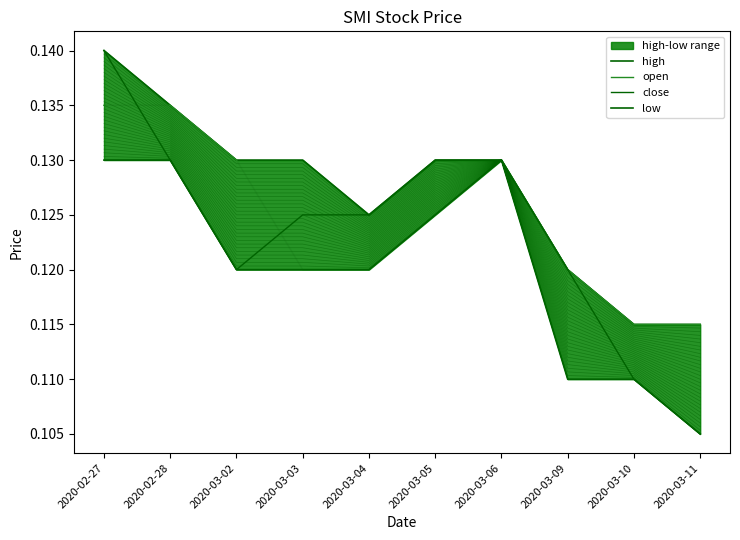

Which category has the lowest value across all series?

2020-03-11